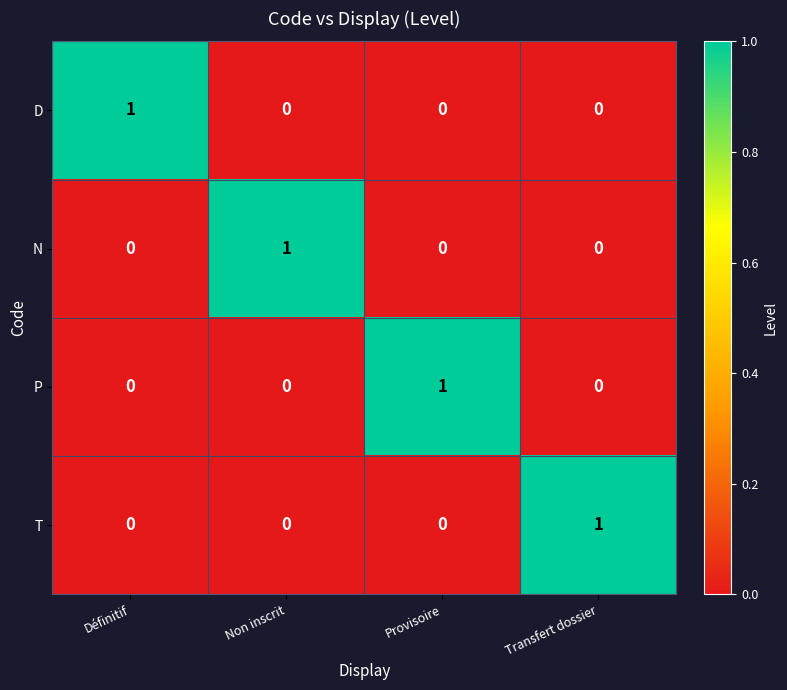

How many series are shown in this chart?

4